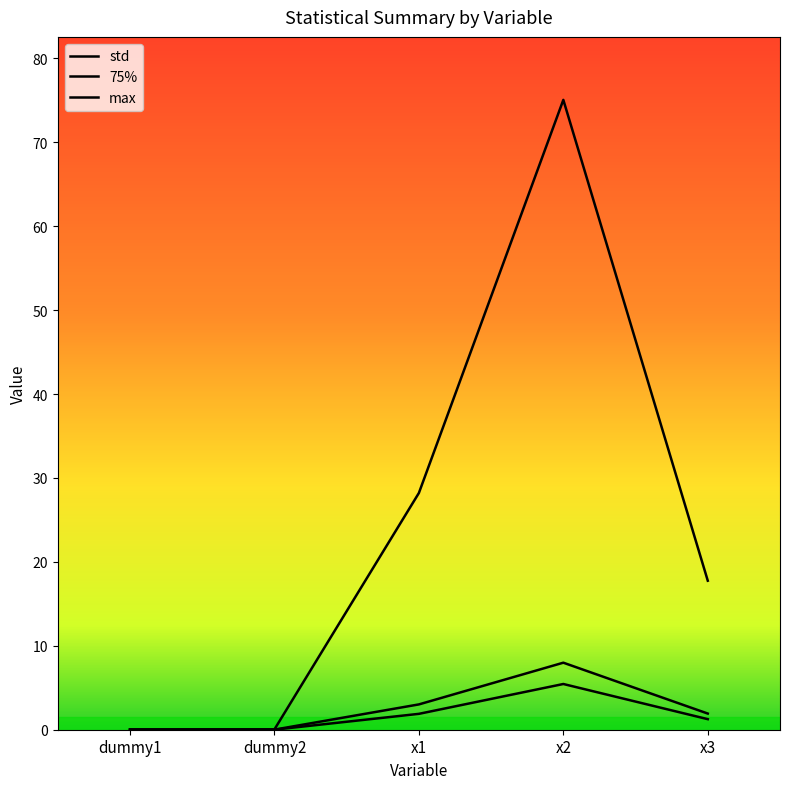

Is the value of max at dummy1 greater than the value of std at x2?

No